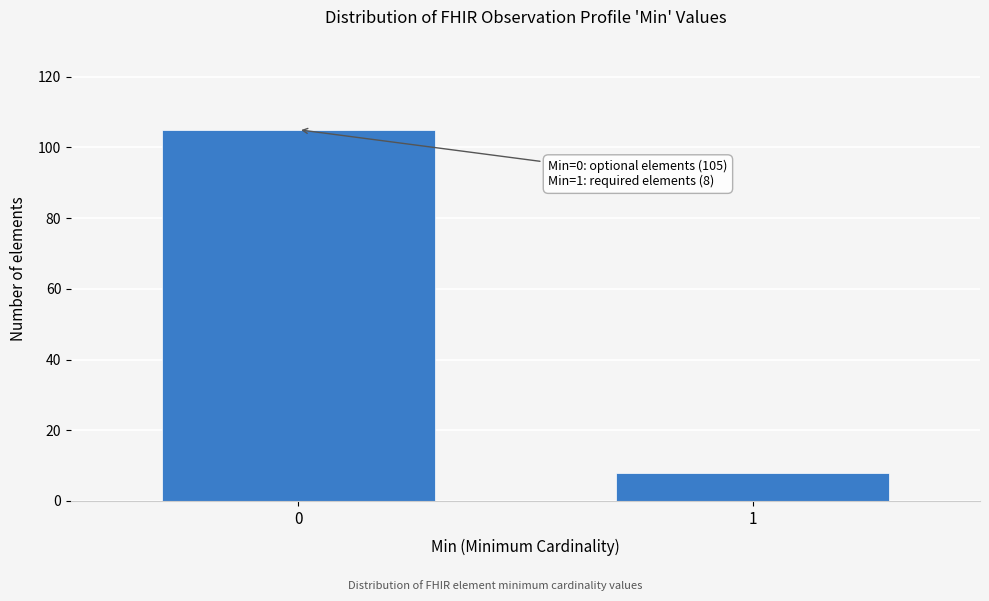

Reading left to right, what are all the values shown in this chart?

0=105	1=8